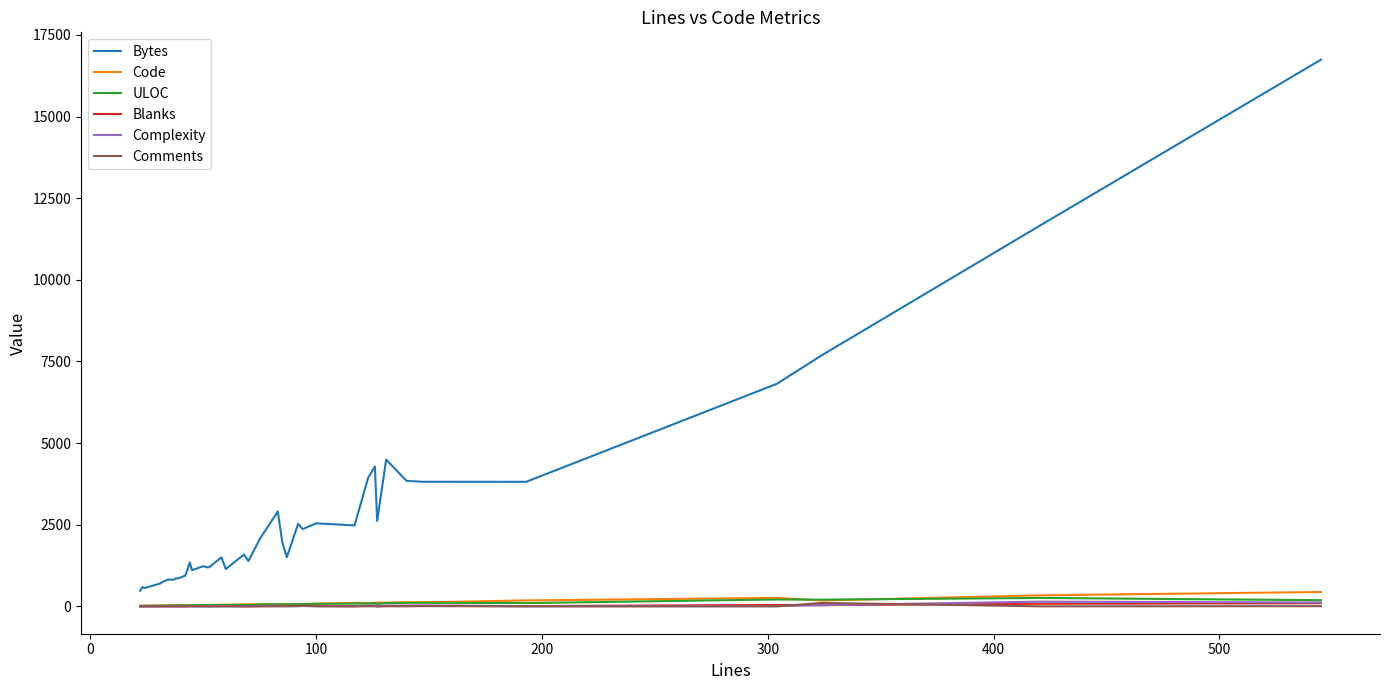

How many values in the Code series are below 60?

19